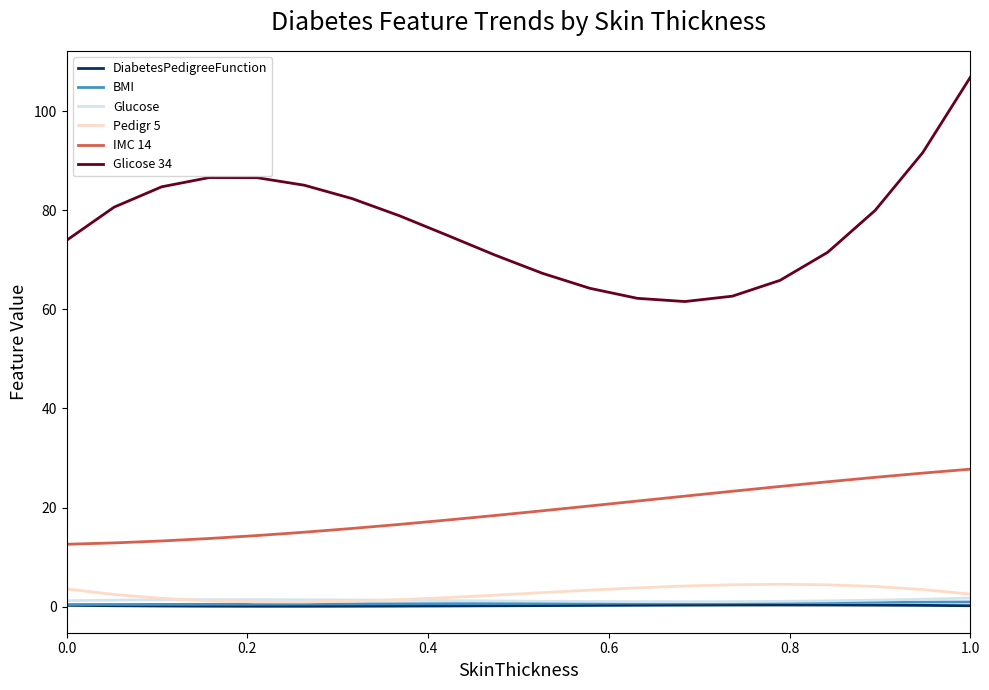

At how many categories does at least one series exceed 72?

12